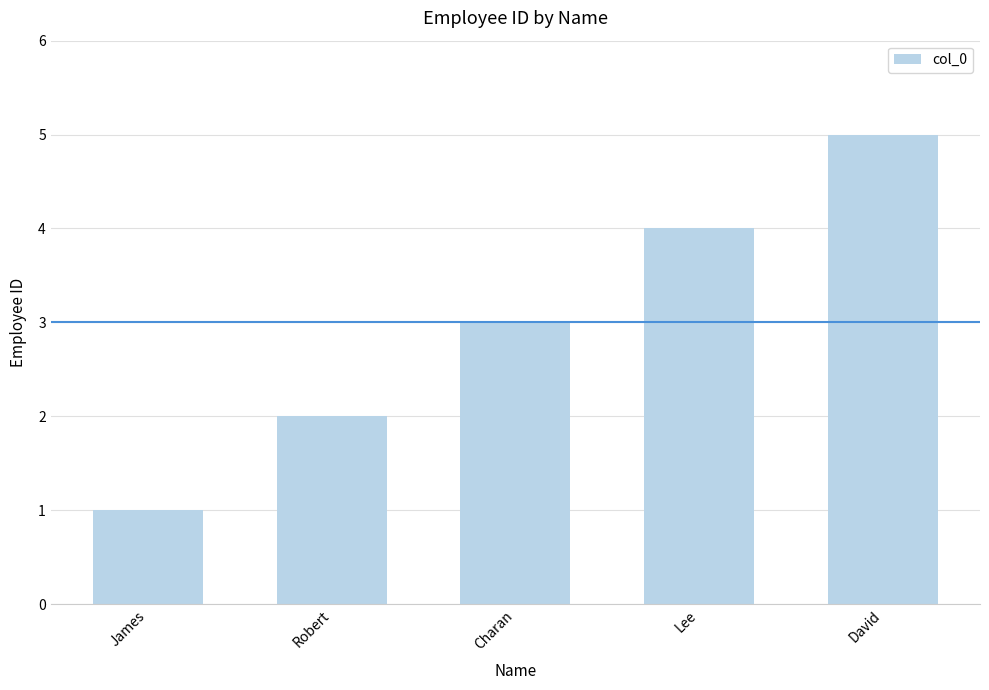

What position from the right is David?

1